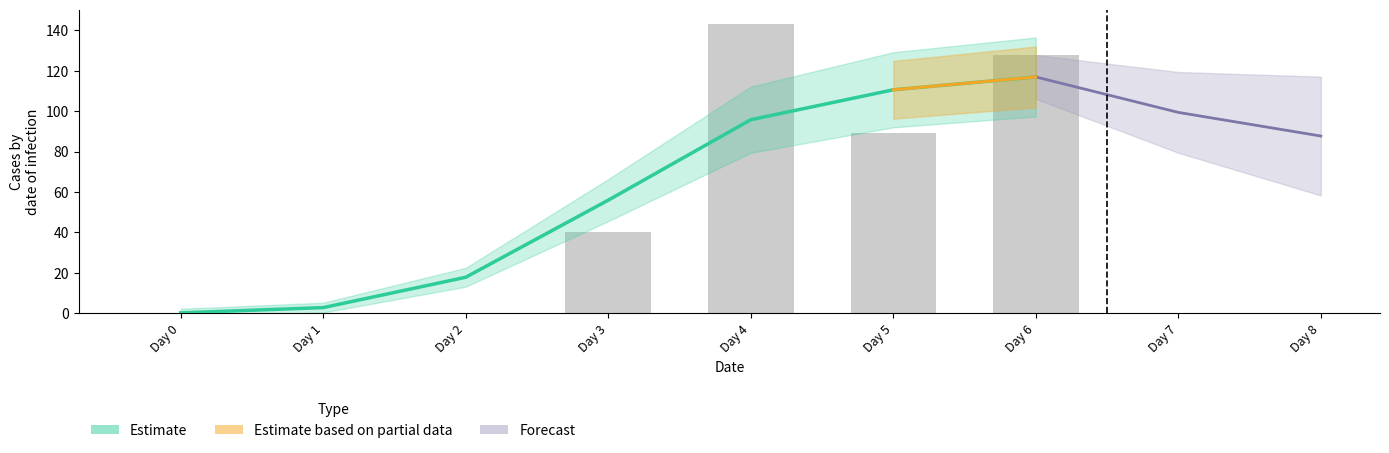

At which label does the data first exceed 55?

Day 3